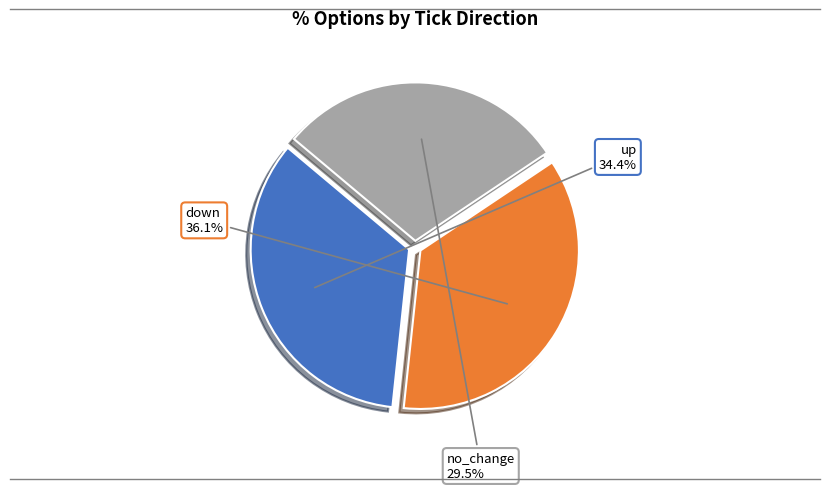

Is there a majority slice in this chart?

No